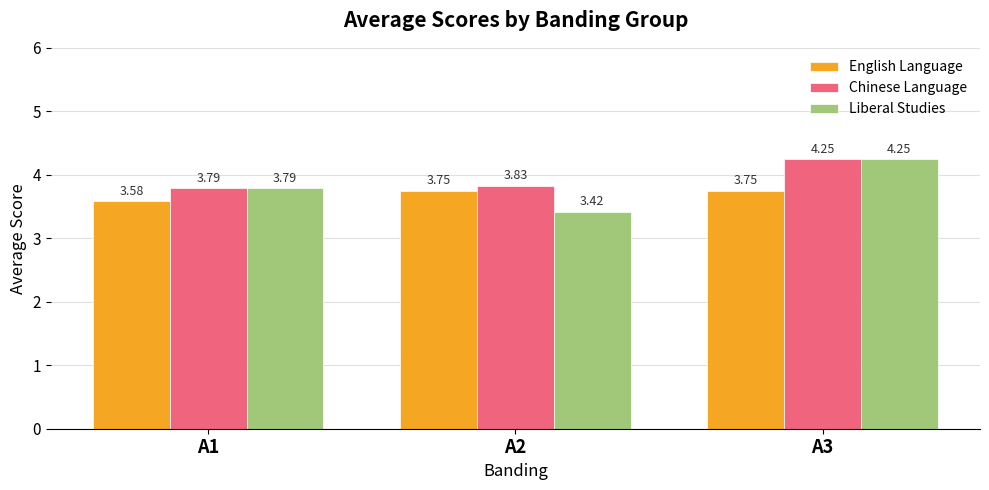

Which series has the largest total across all categories?

Chinese Language